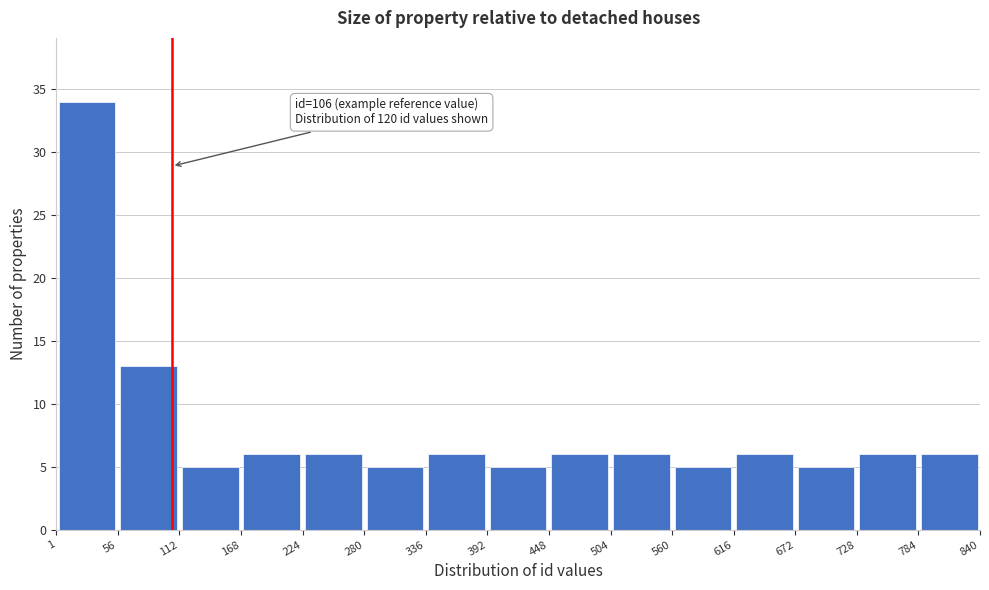

Which range on the x-axis has the tallest bar?

1 to 56